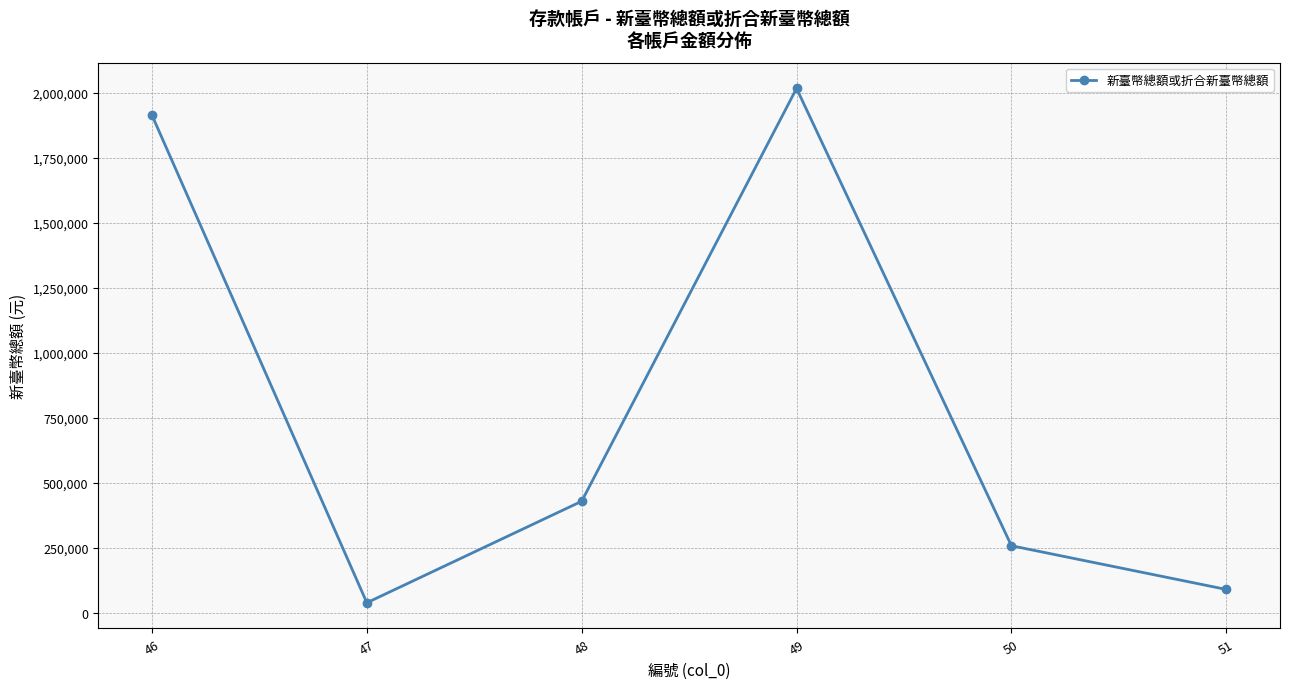

How many points are lower than both their immediate neighbors (excluding endpoints)?

1